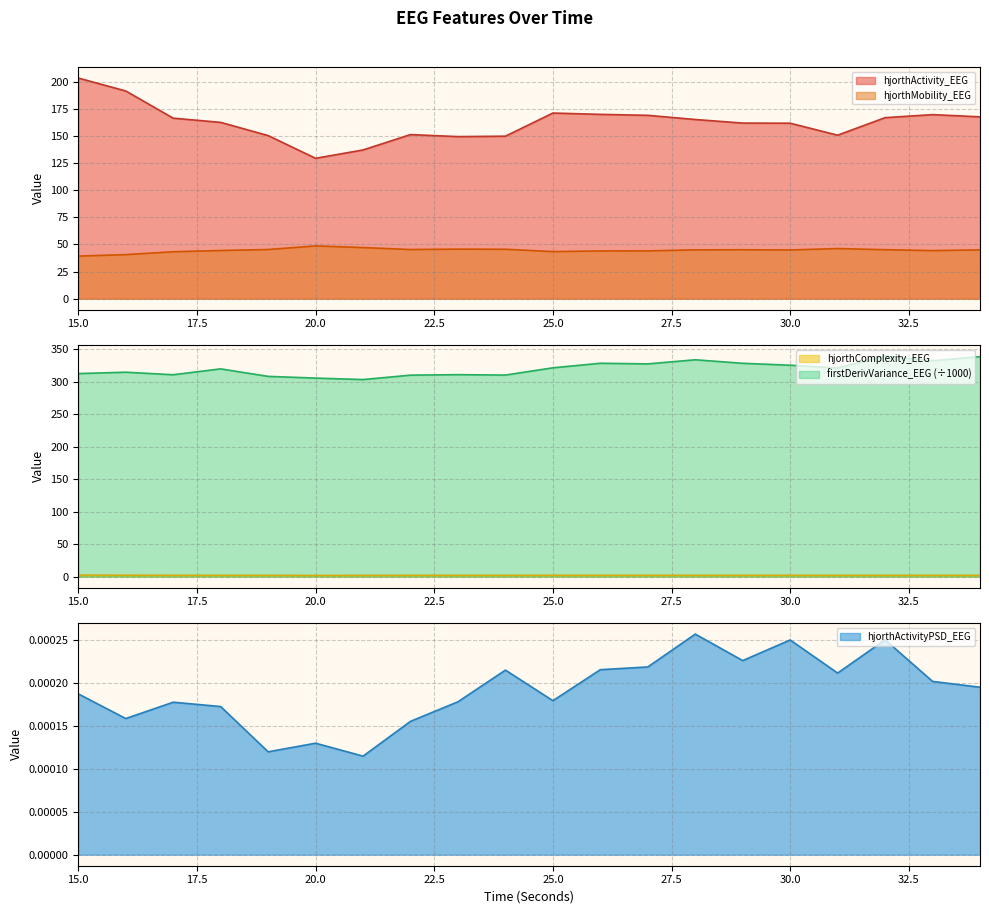

Count the number of data series in this chart.

5